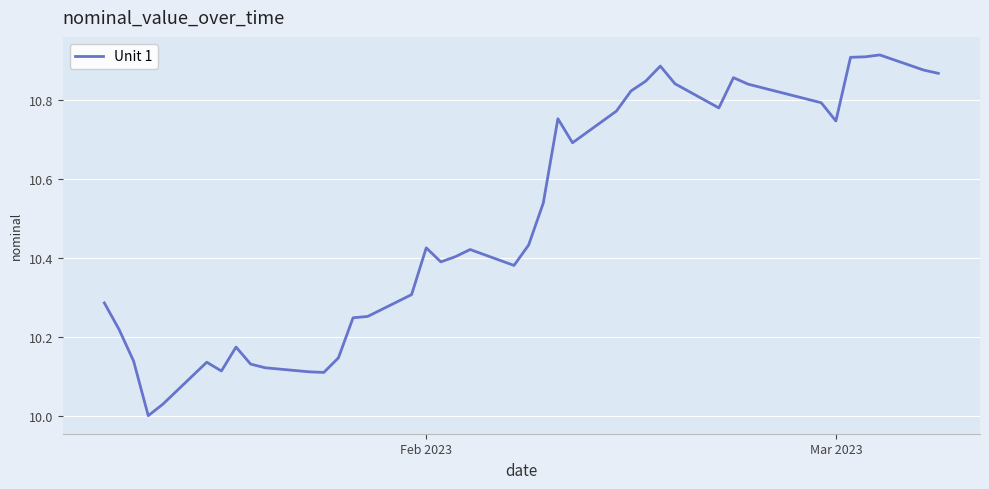

True or false: the data has more than 2 interior local peaks.

True